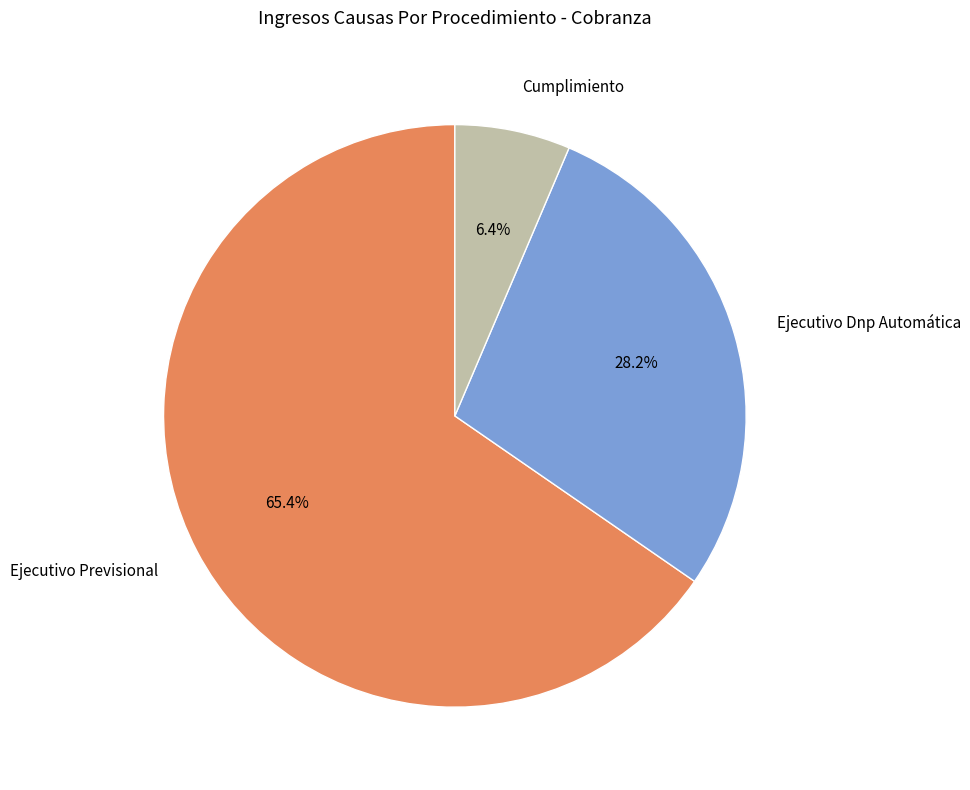

To the nearest percent, what is the difference between the Cumplimiento and Ejecutivo Dnp Automática slice percentages?

22%